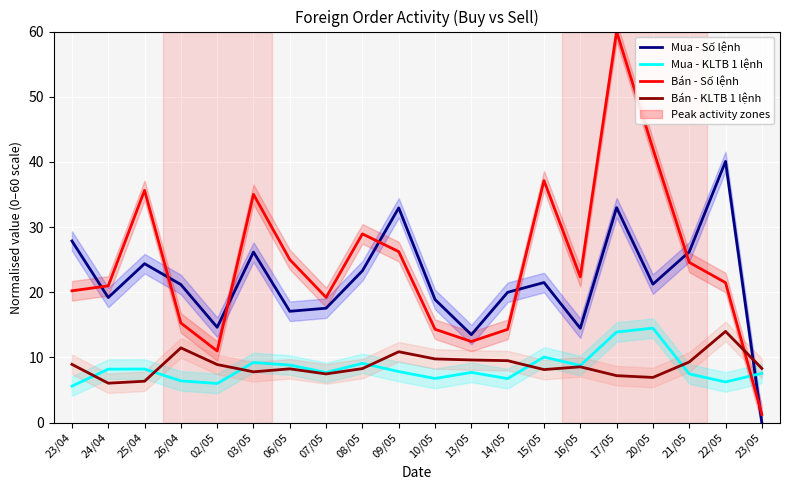

Between which two adjacent categories do Bán - Số lệnh and Mua - Số lệnh first intersect?

23/04 and 24/04